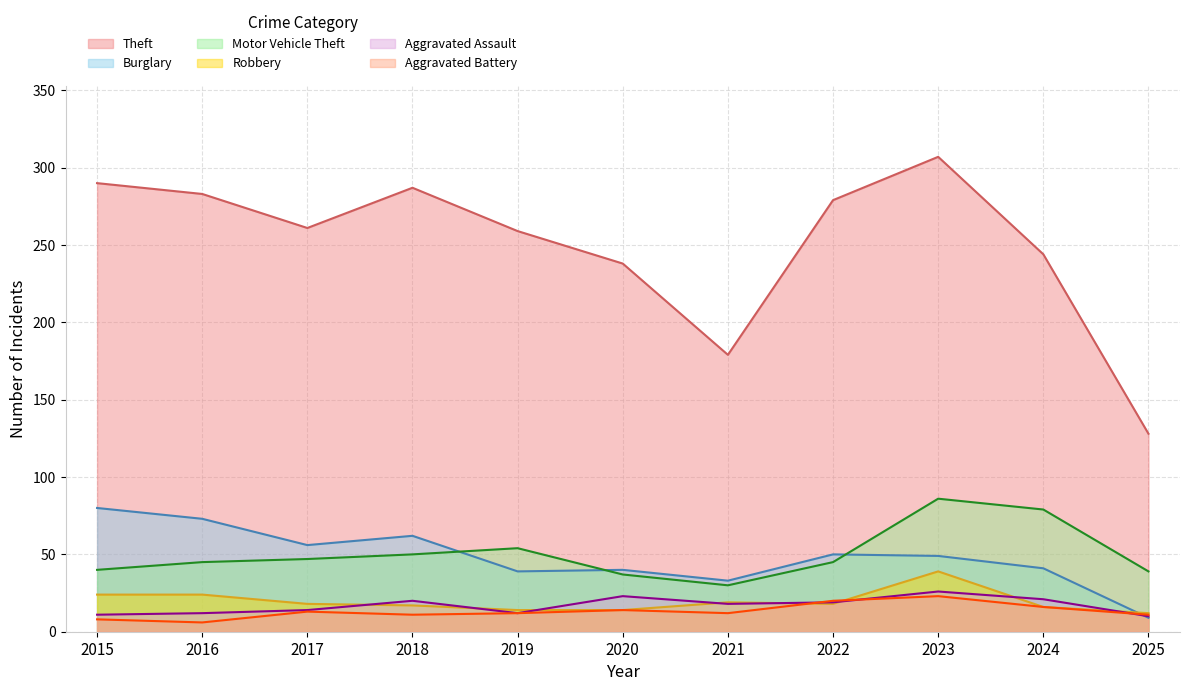

After their last crossing, which series has the higher values: Robbery or Aggravated Battery?

Robbery